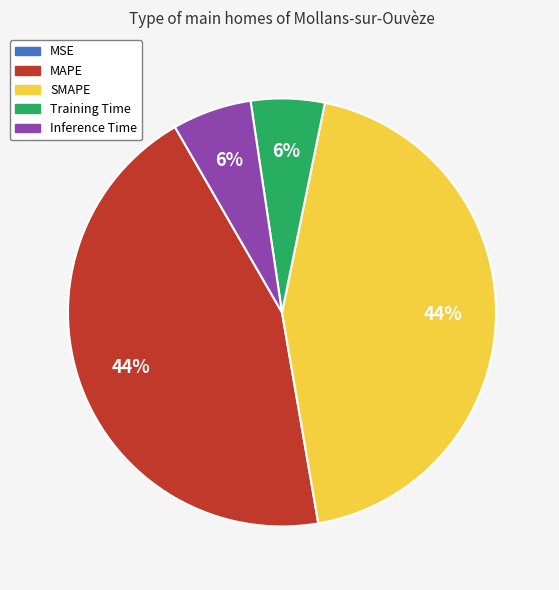

To the nearest percent, what is the combined percentage of MAPE and Training Time?

50%